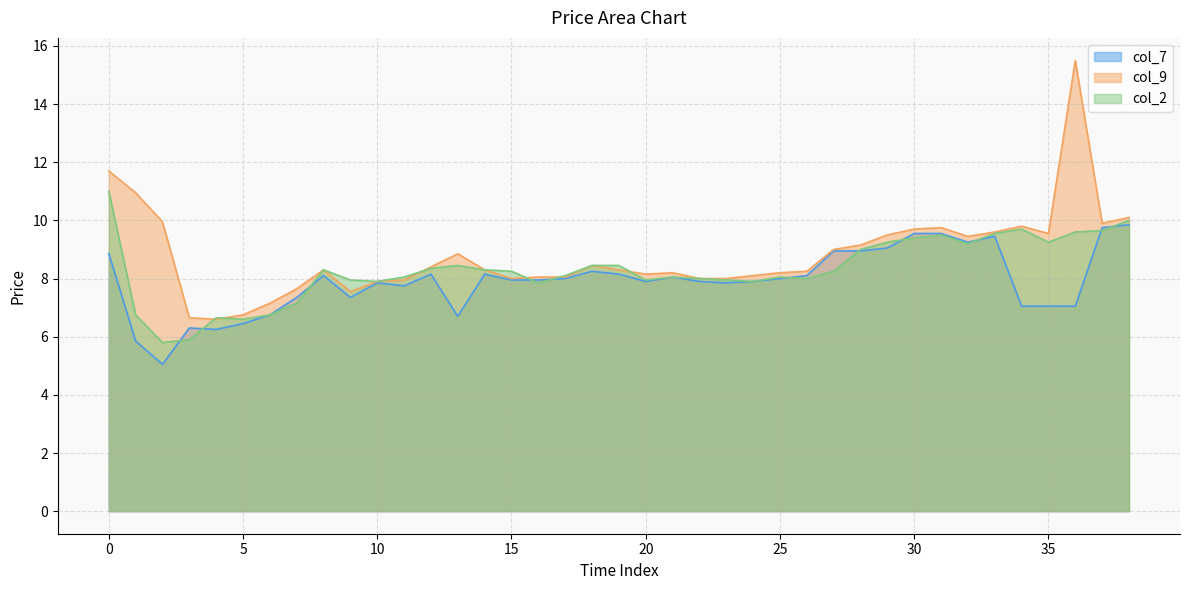

Does the chart display data point markers on the line(s)?

No